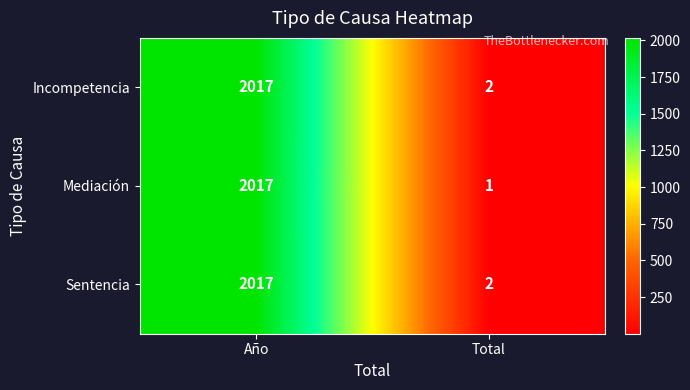

The value of Mediación at Total is 1. True or false?

True